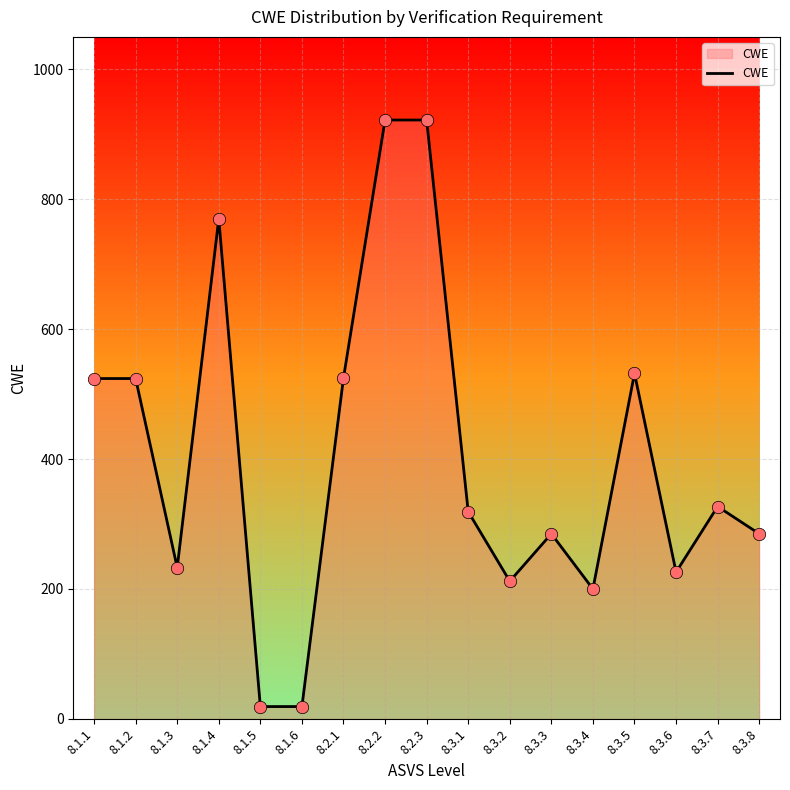

Which has a higher value, 8.1.6 or 8.3.3?

8.3.3